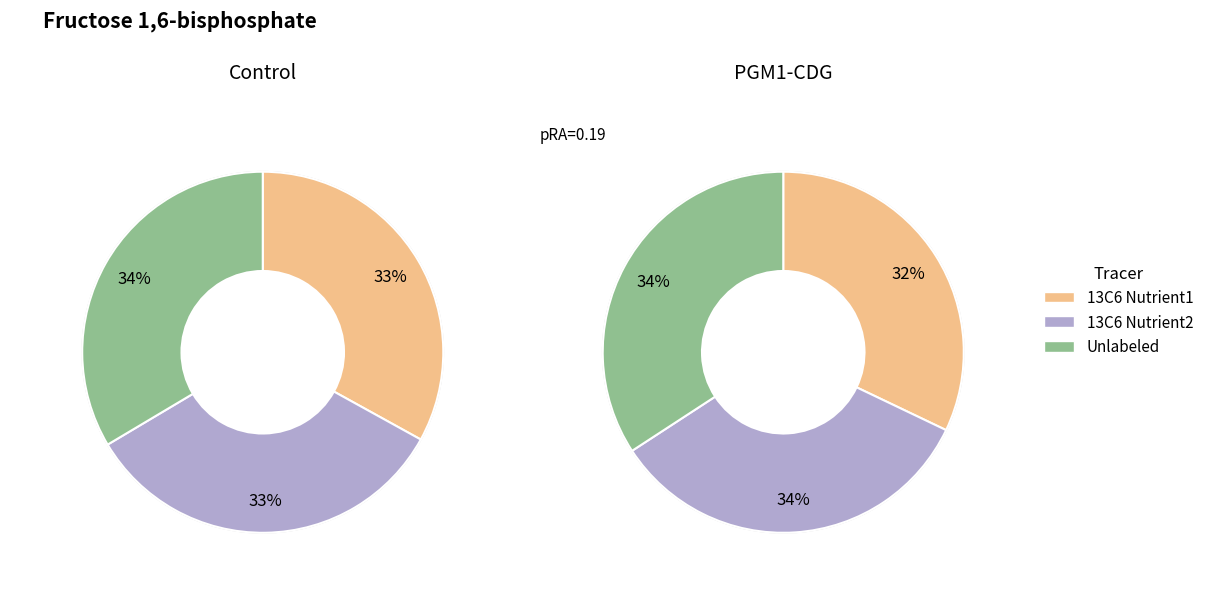

Is it true that 3 is 1% of the pie?

False